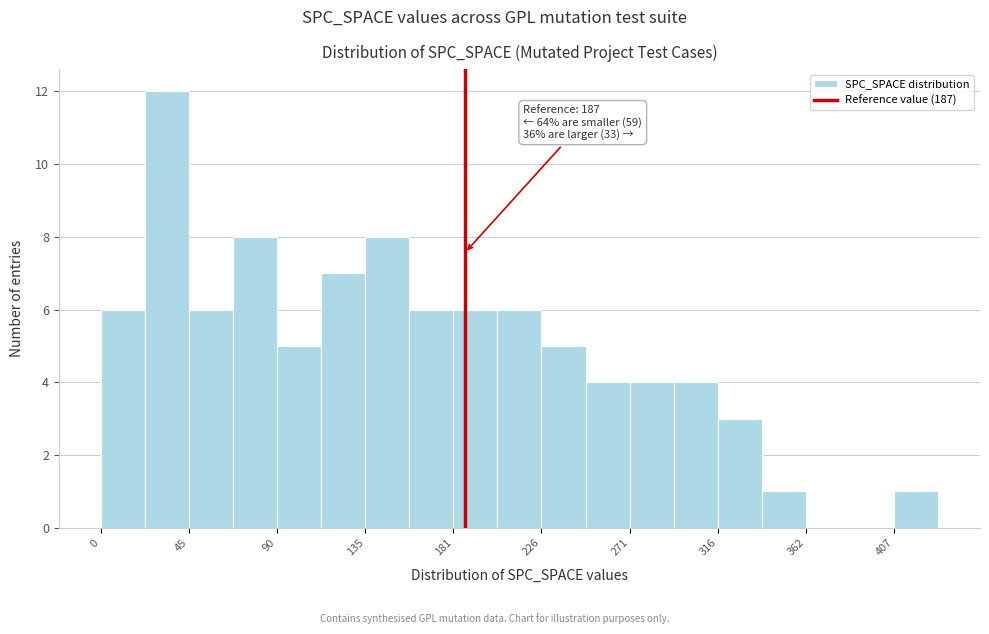

Over which range of the x-axis is the bar tallest?

25 to 45